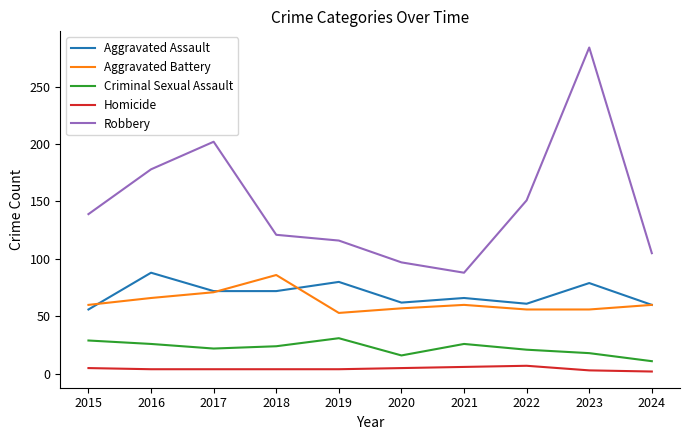

Which series has the largest total across all categories?

Robbery